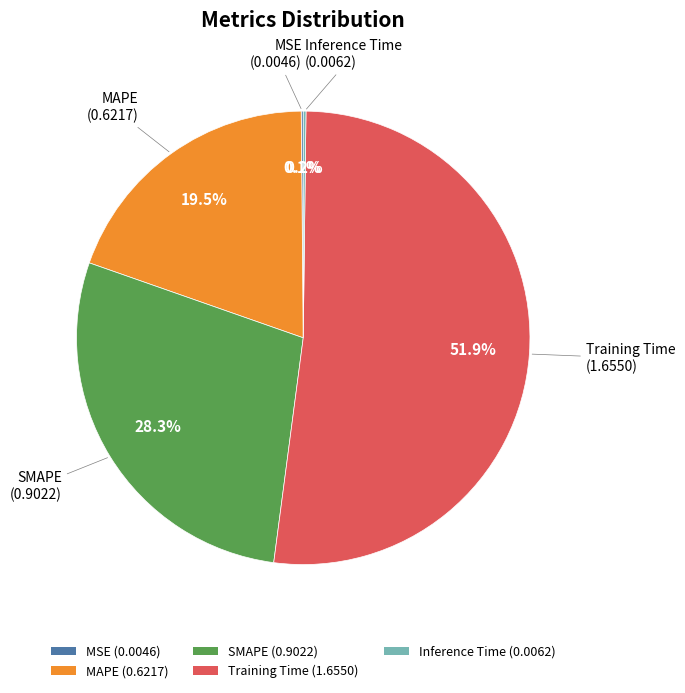

To the nearest percent, what is the combined percentage of SMAPE and Training Time?

80%